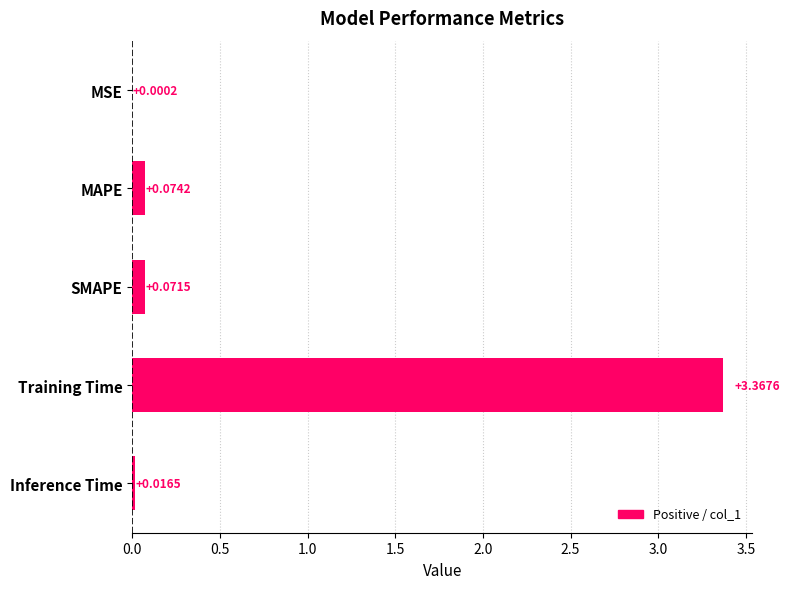

At which label is the value closest to 1?

MAPE